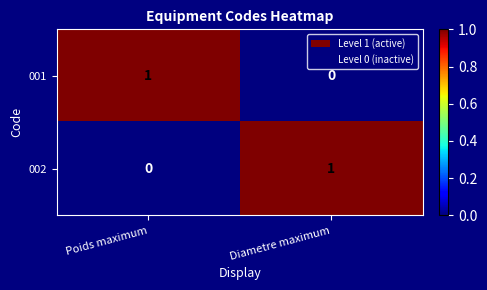

Reading left to right, extract all data points from this chart.

001: 1	0
002: 0	1